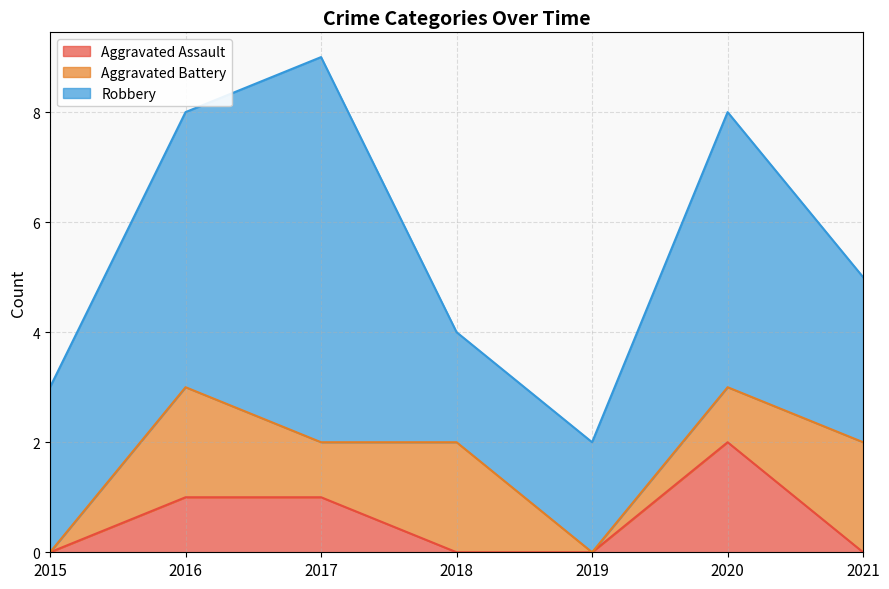

Is it true that Robbery equals 5 at 2016?

True